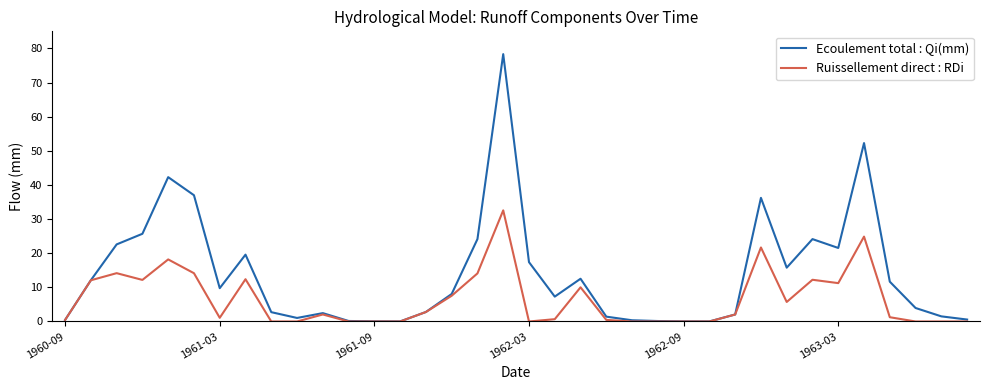

Which series has the largest total across all categories?

Ecoulement total : Qi(mm)